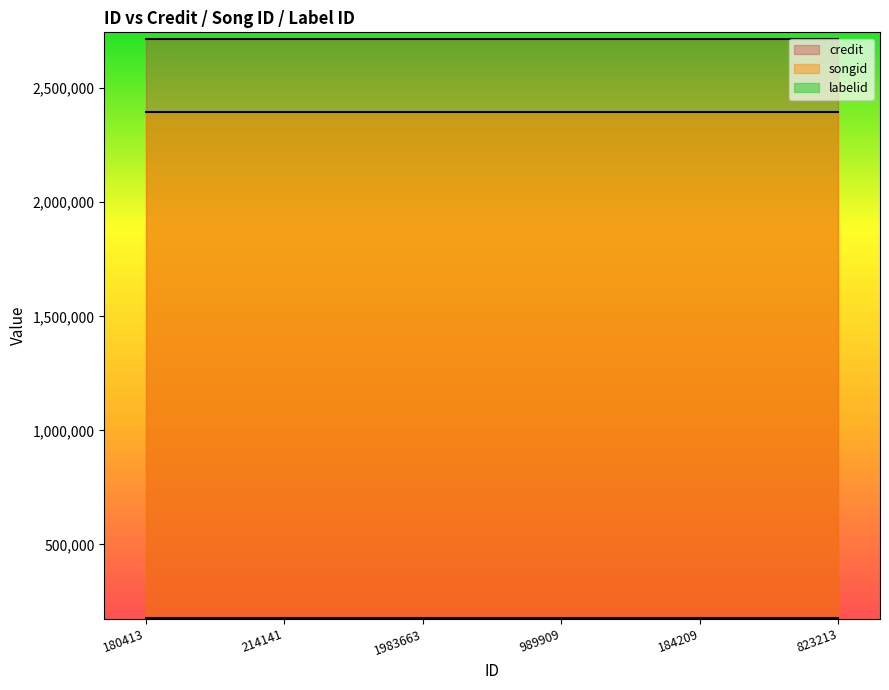

The songid series shows 982694 at 184209. True or false?

False